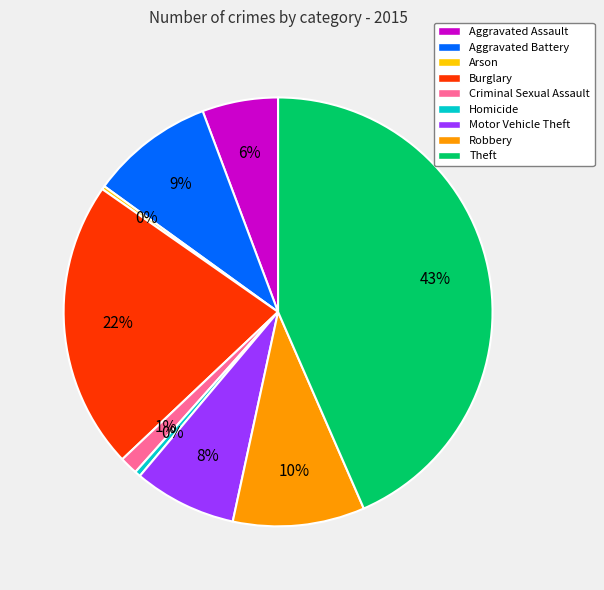

To the nearest percent, what is the combined percentage of Aggravated Assault and Theft?

49%